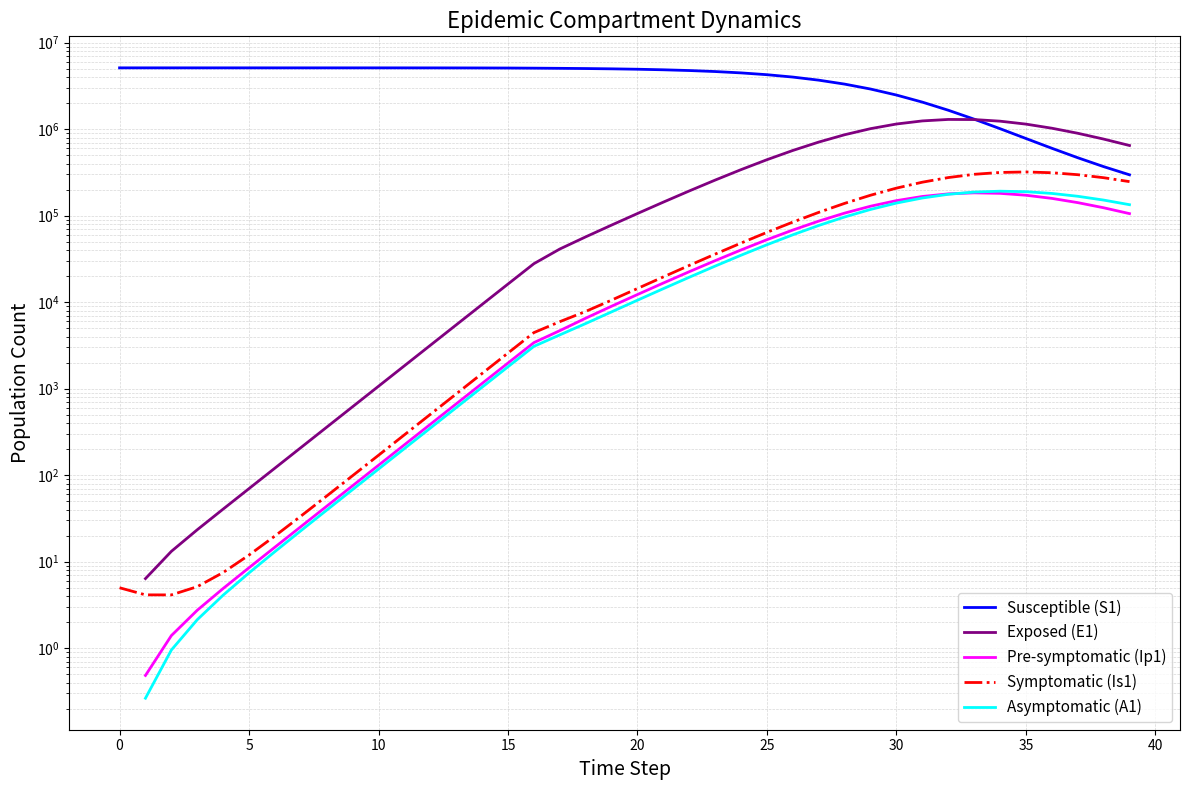

Which series changed the most between 0 and 28?

Susceptible (S1)